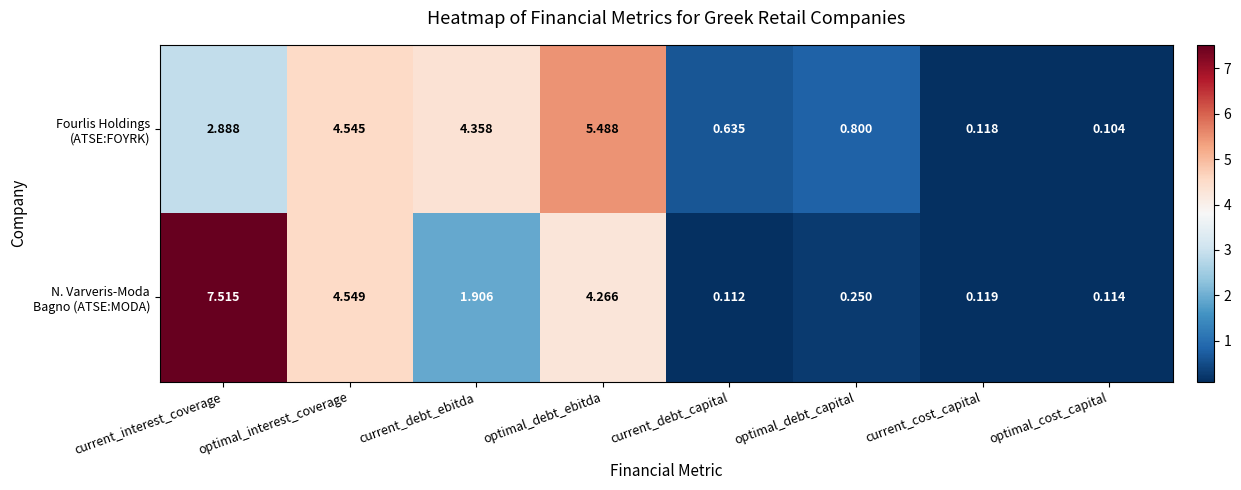

Which category has the lowest value across all series?

optimal_cost_capital